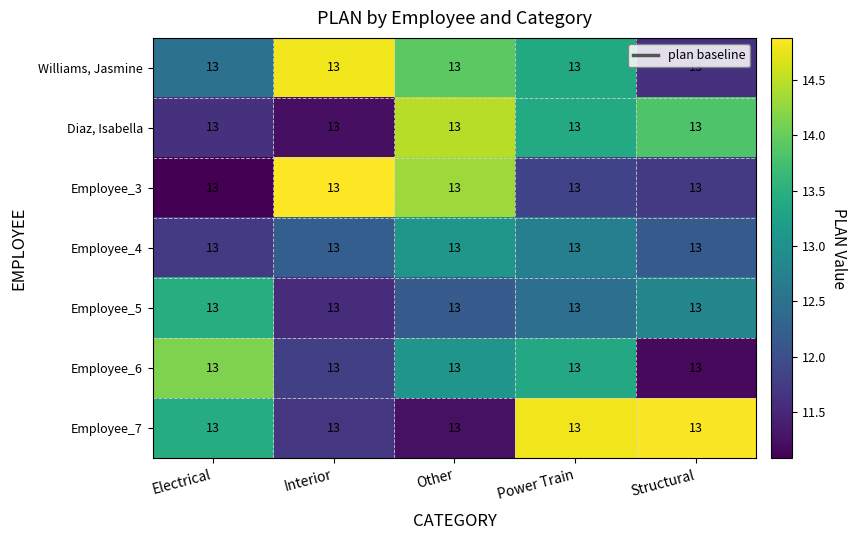

What is the greatest value displayed?

14.9